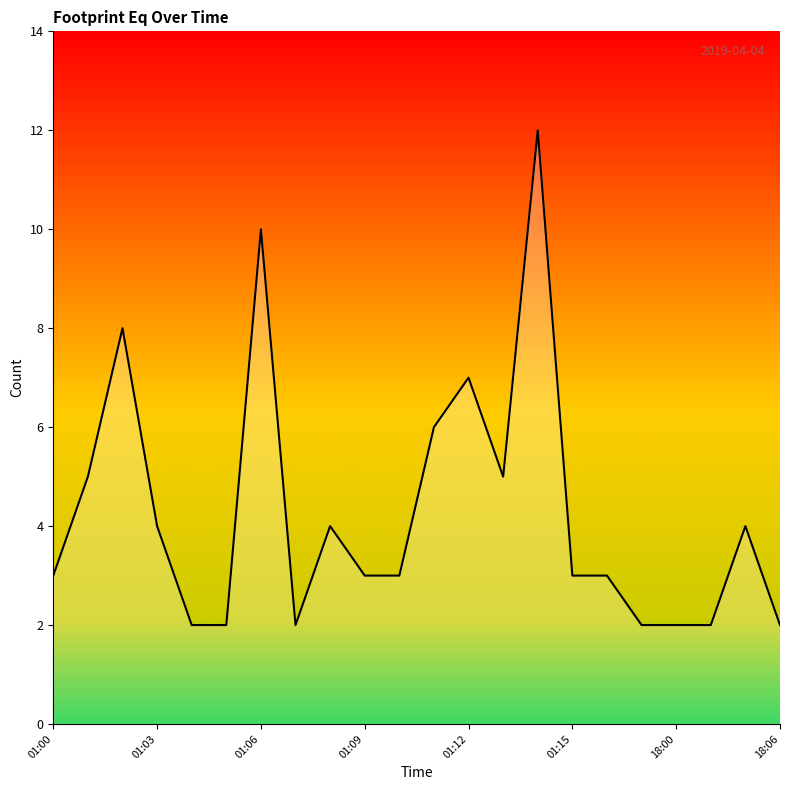

What is the difference between the maximum and minimum values?

10